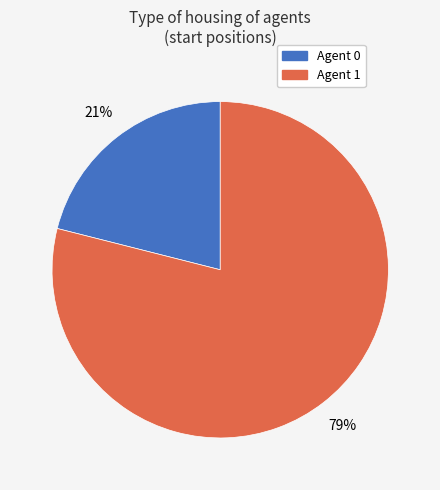

Rank the categories by value from lowest to highest.

Agent 0, Agent 1